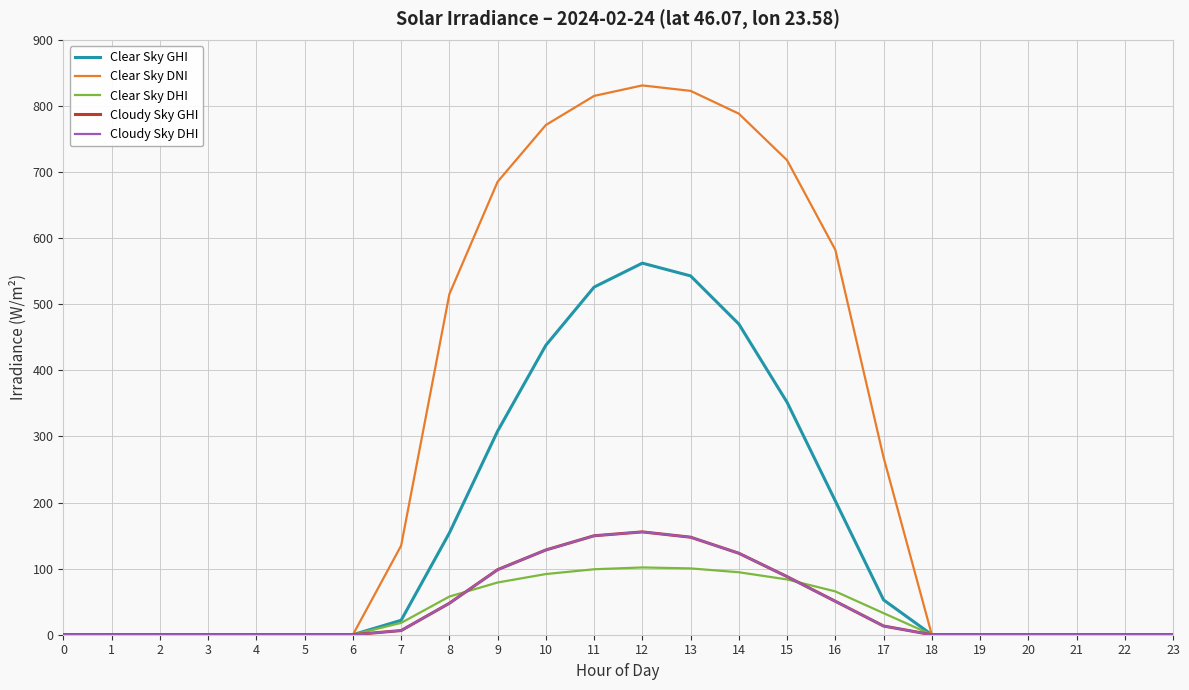

True or false: Clear Sky GHI and Clear Sky DHI cross at least once.

False